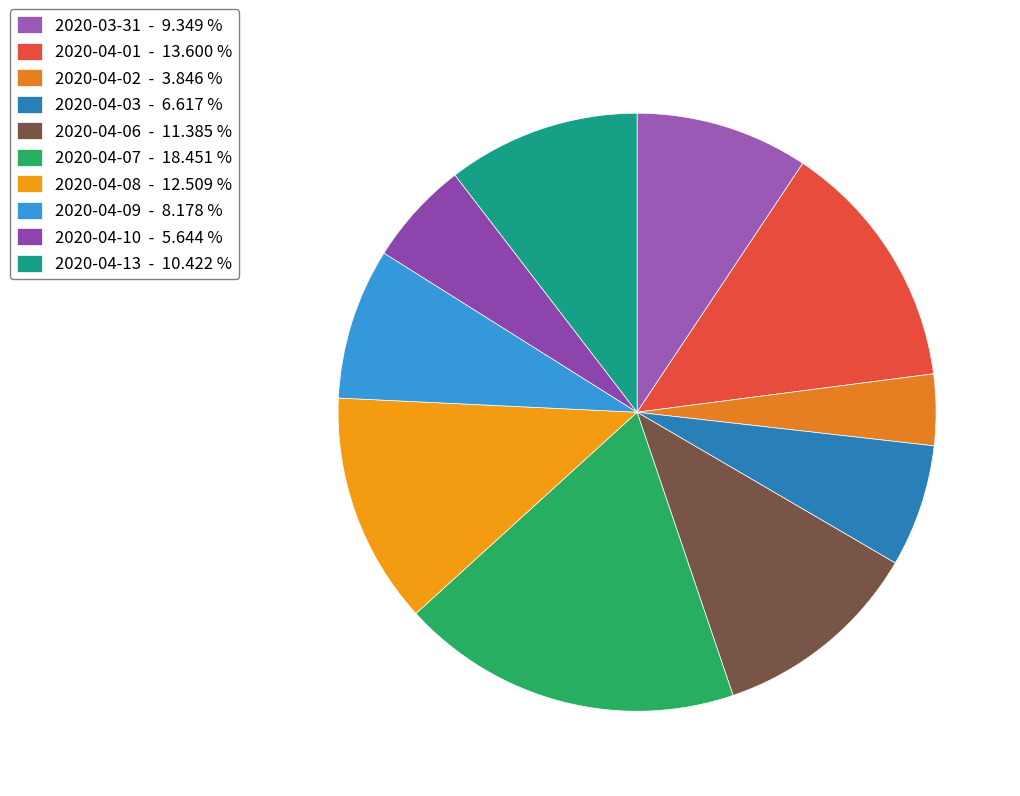

Count the number of slices in the pie.

10